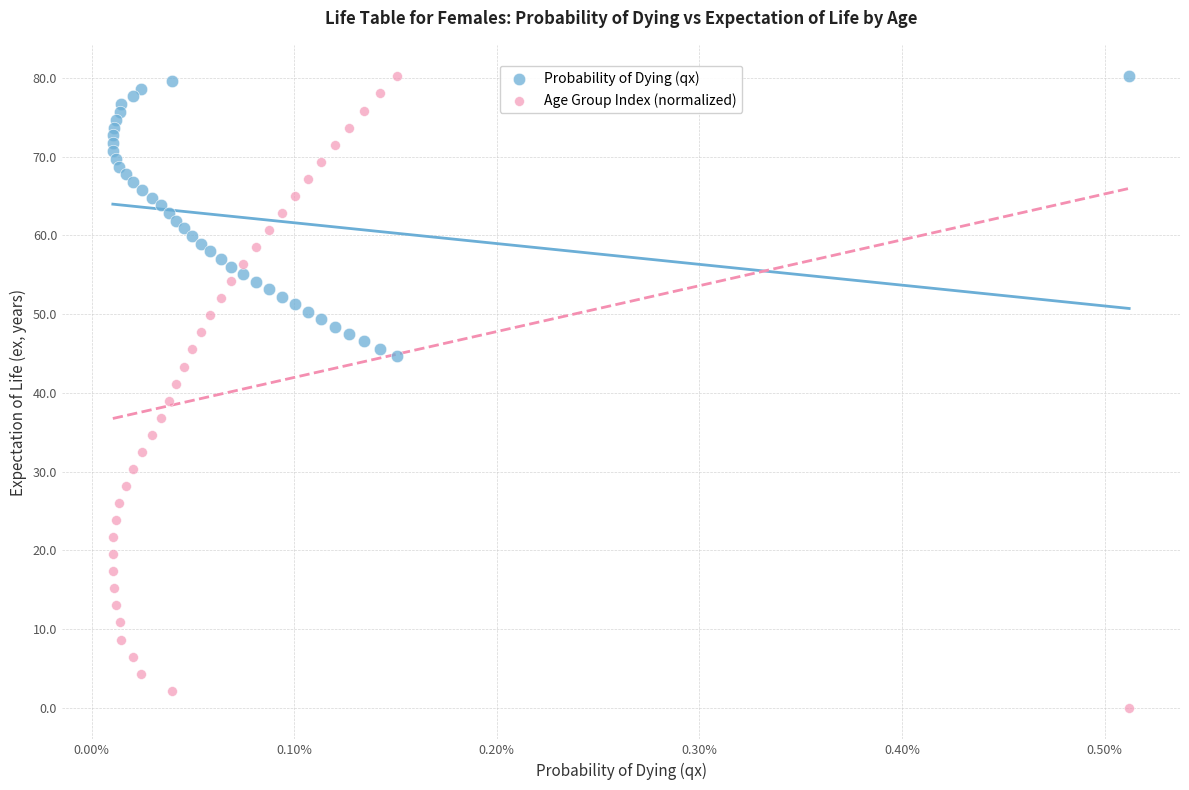

Which series has the widest spread of Y values?

Age Group Index (normalized)